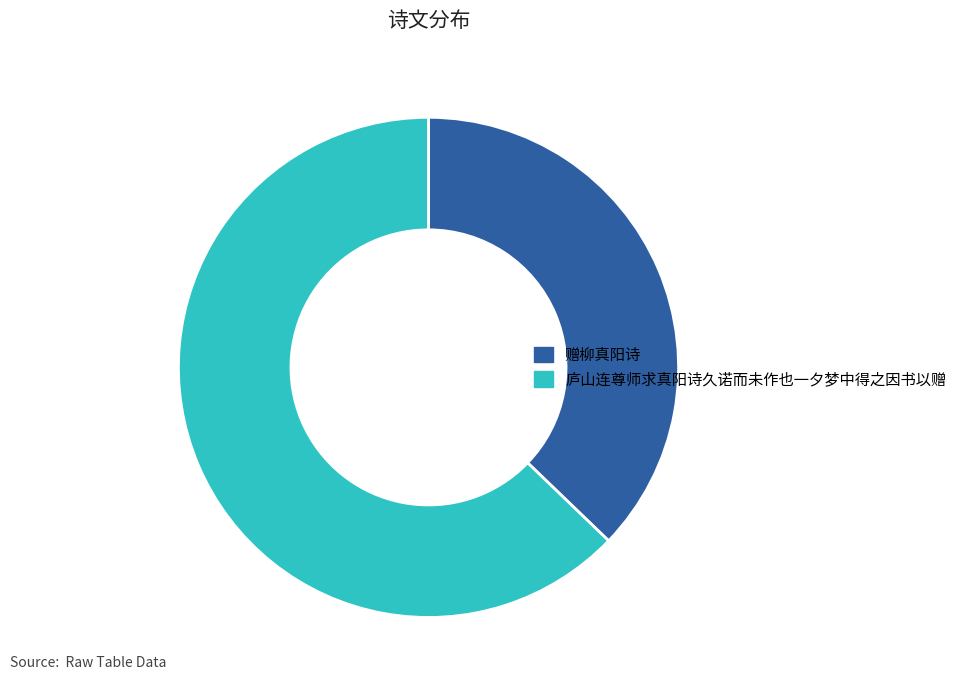

True or false: 赠柳真阳诗 accounts for 50% of the total.

False